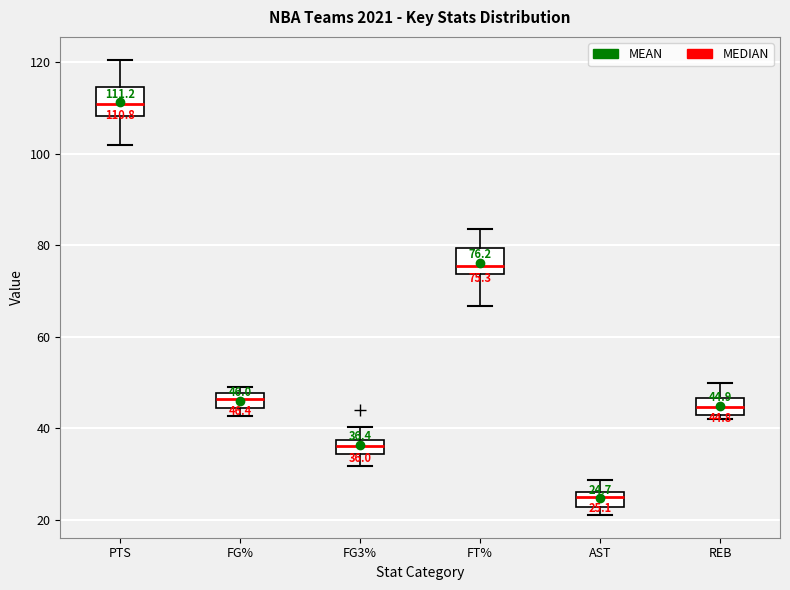

Which box's median line is the lowest?

AST